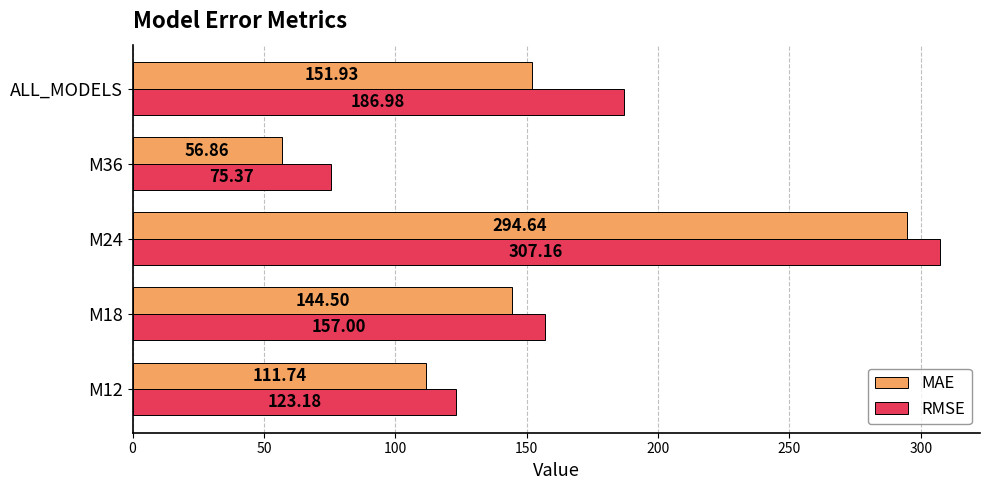

What is the sum of the RMSE values at M18 and M24?

464.2